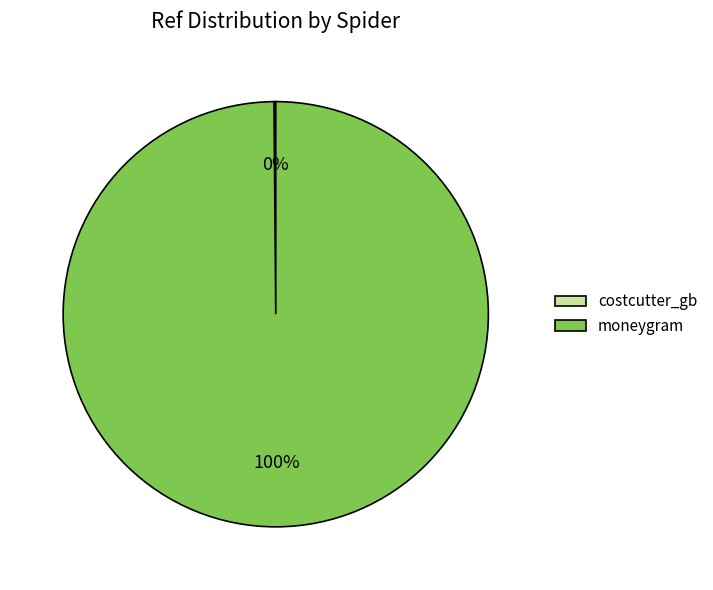

To the nearest percent, what is the average slice percentage?

50%